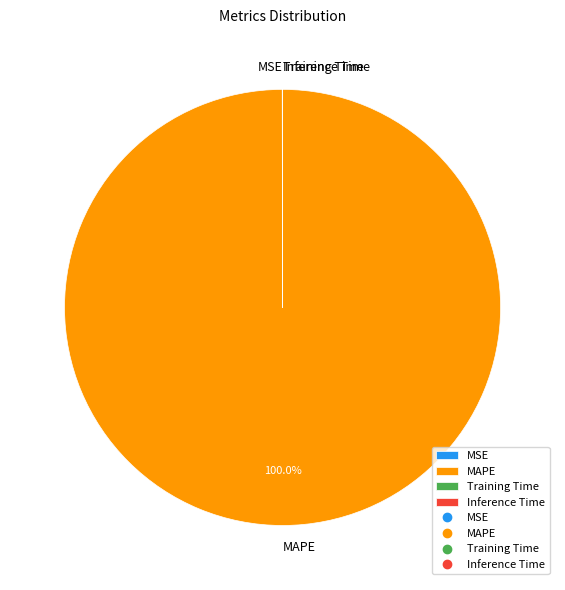

Does any single category account for the majority?

Yes